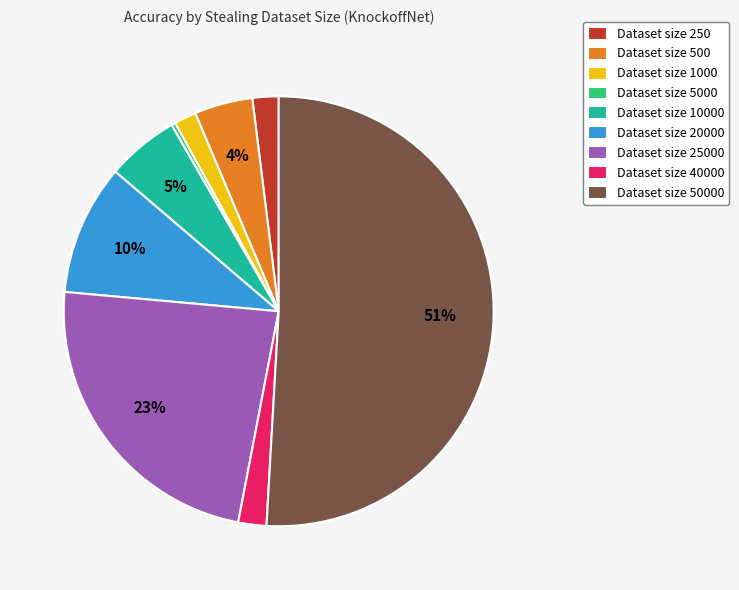

Count the number of slices in the pie.

9